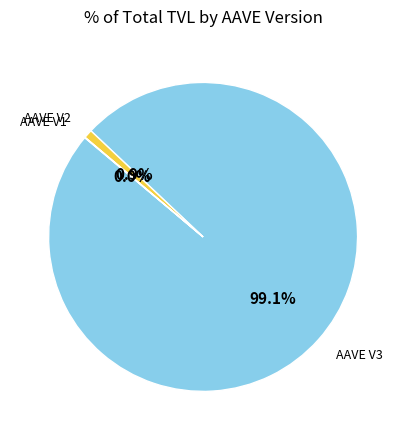

Which category accounts for the majority?

AAVE V3